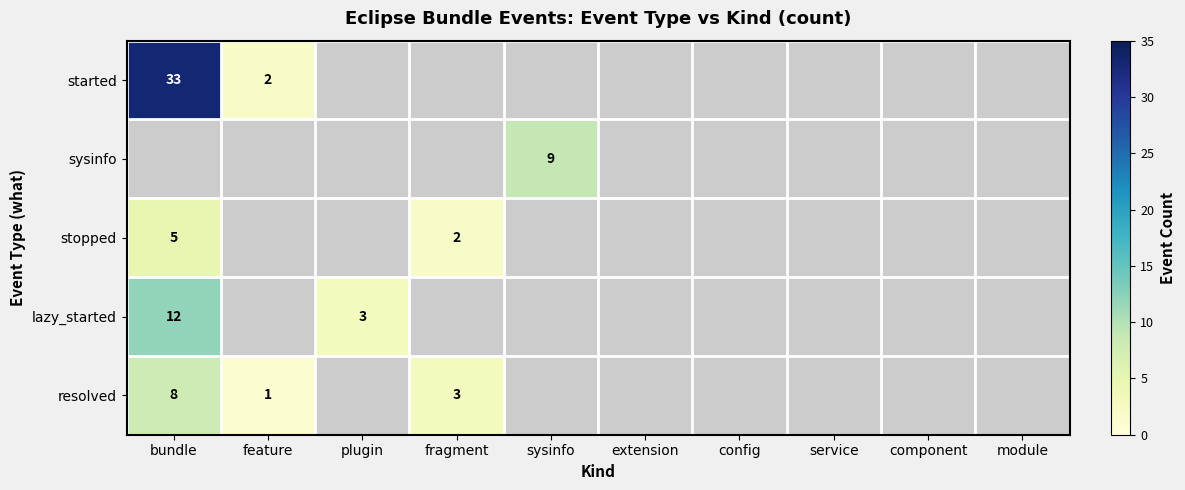

List the labels in order of sysinfo value, smallest first.

bundle, feature, plugin, fragment, sysinfo, extension, config, service, component, module